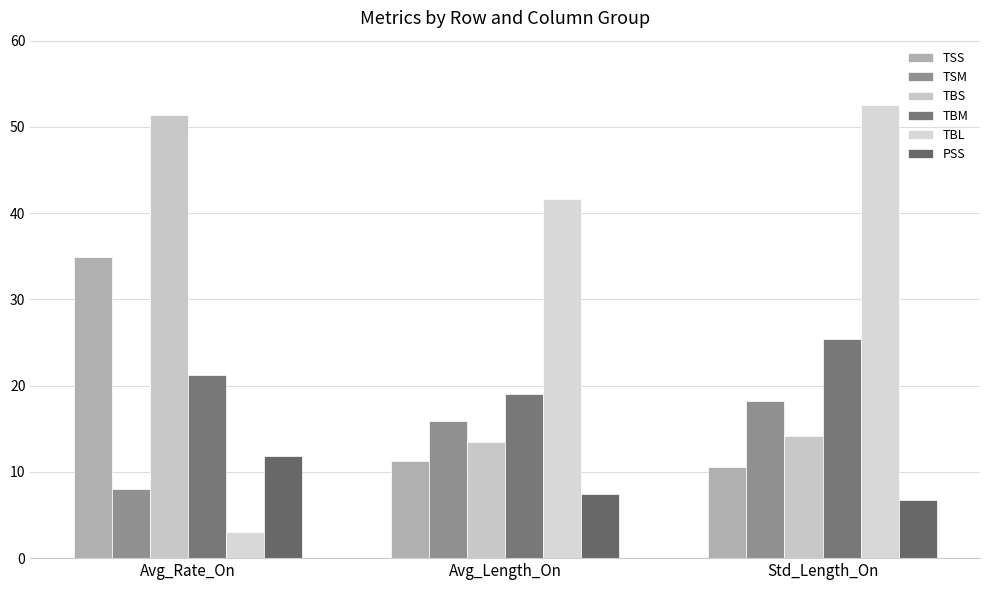

Which label corresponds to the smallest value in the chart?

Avg_Rate_On